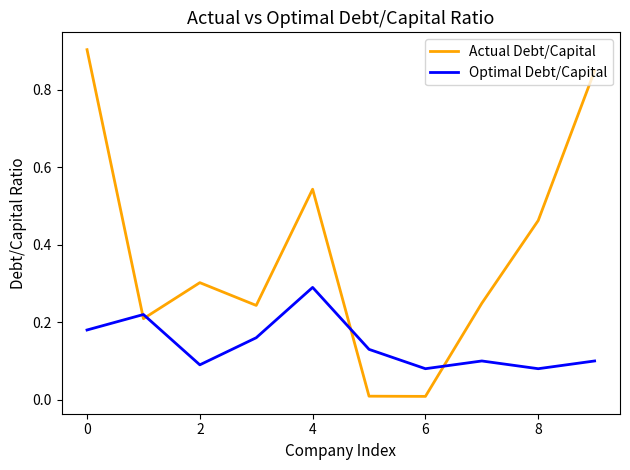

True or false: Actual Debt/Capital and Optimal Debt/Capital intersect in this chart.

True